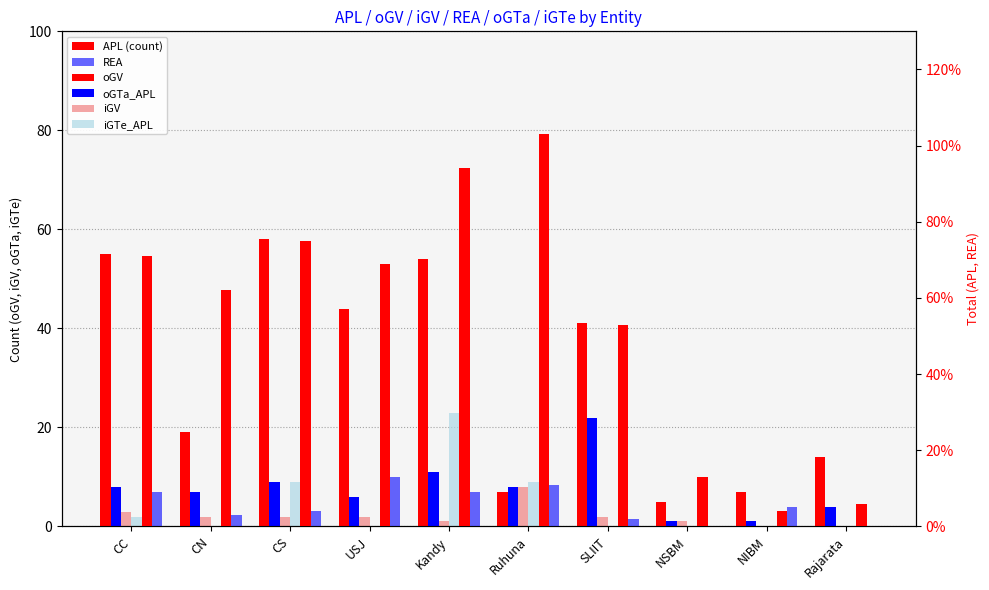

Which category has the lowest value across all series?

NIBM